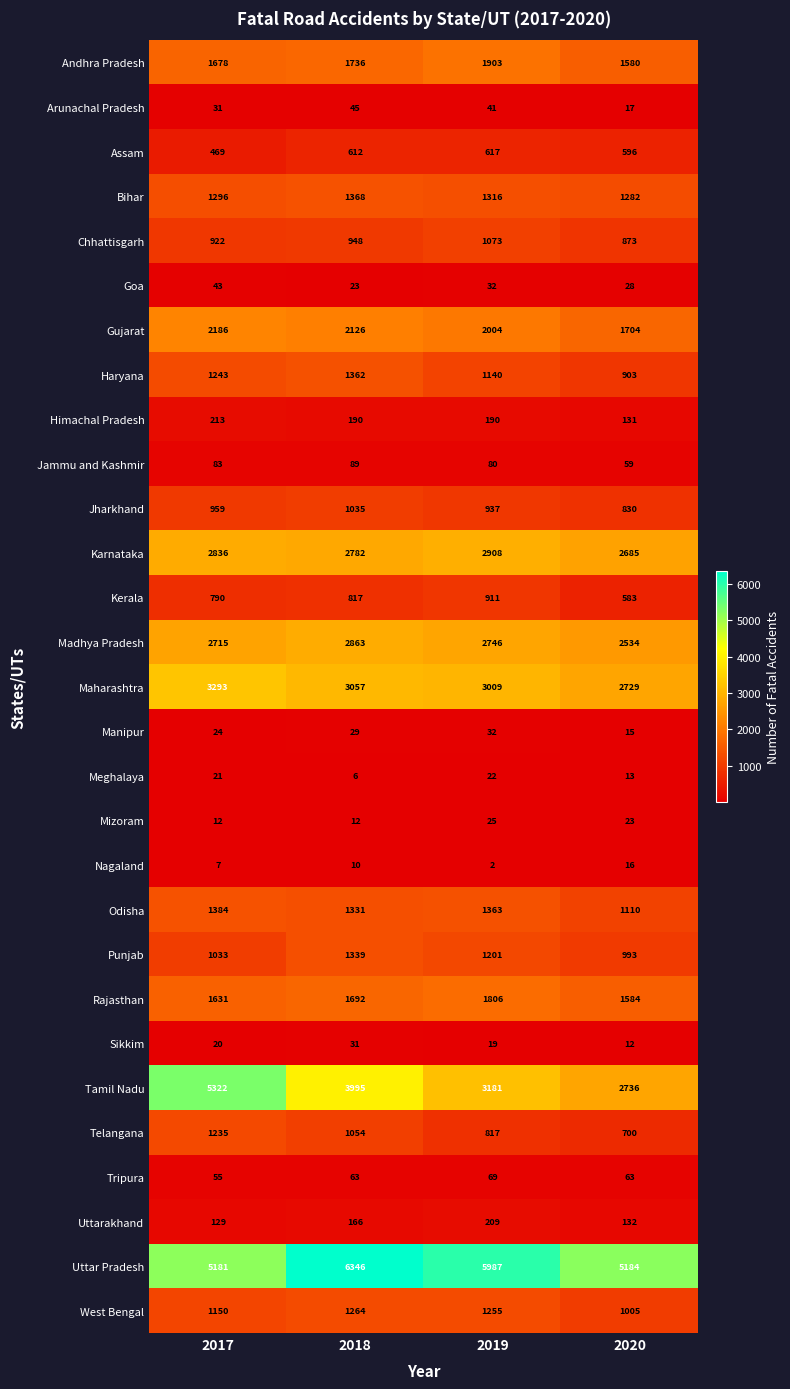

Which label corresponds to the largest value in the chart?

2018